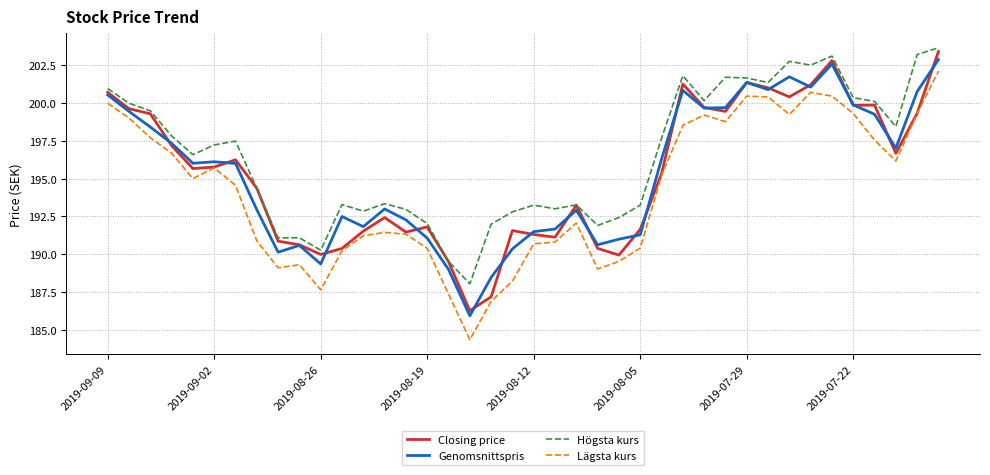

What is the greatest value displayed?

203.7